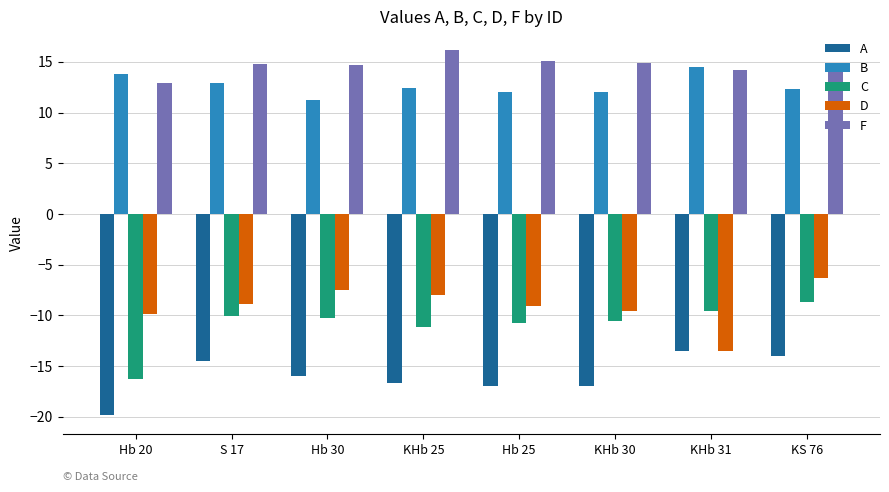

How many data points in A are above -15?

3